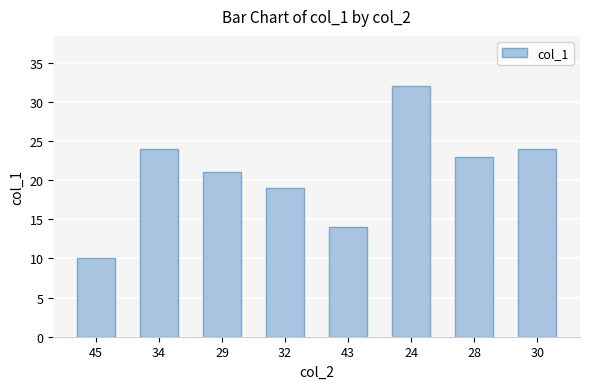

Which label corresponds to the smallest value in the chart?

45